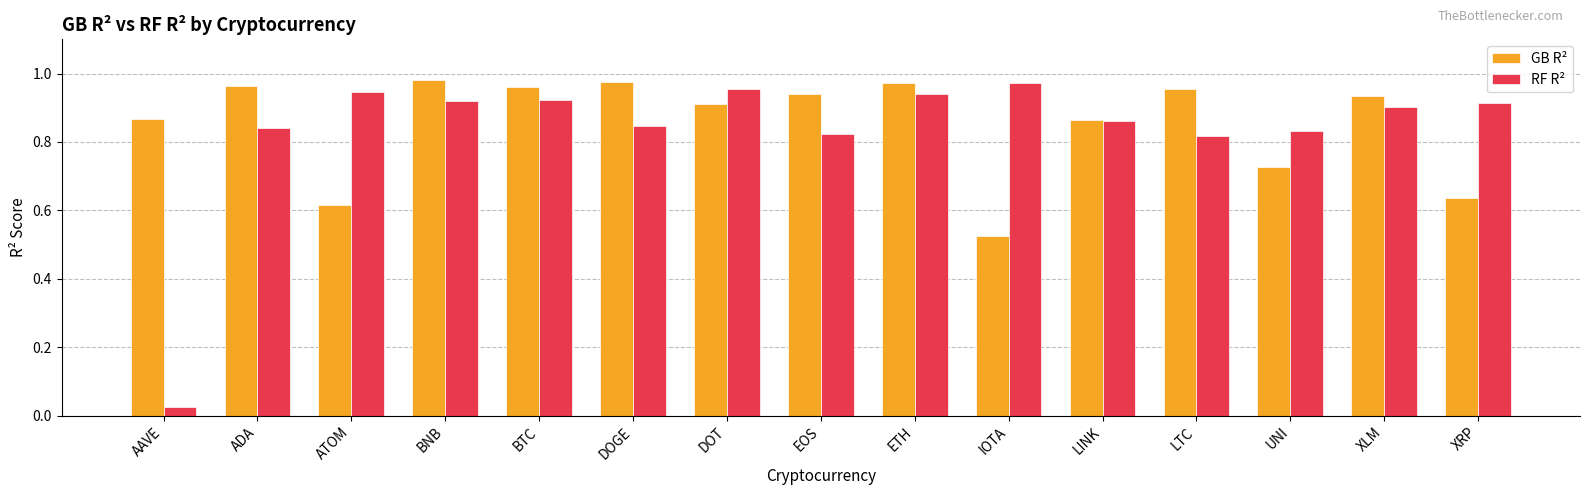

The value of RF R² at LINK is 1.4. True or false?

False